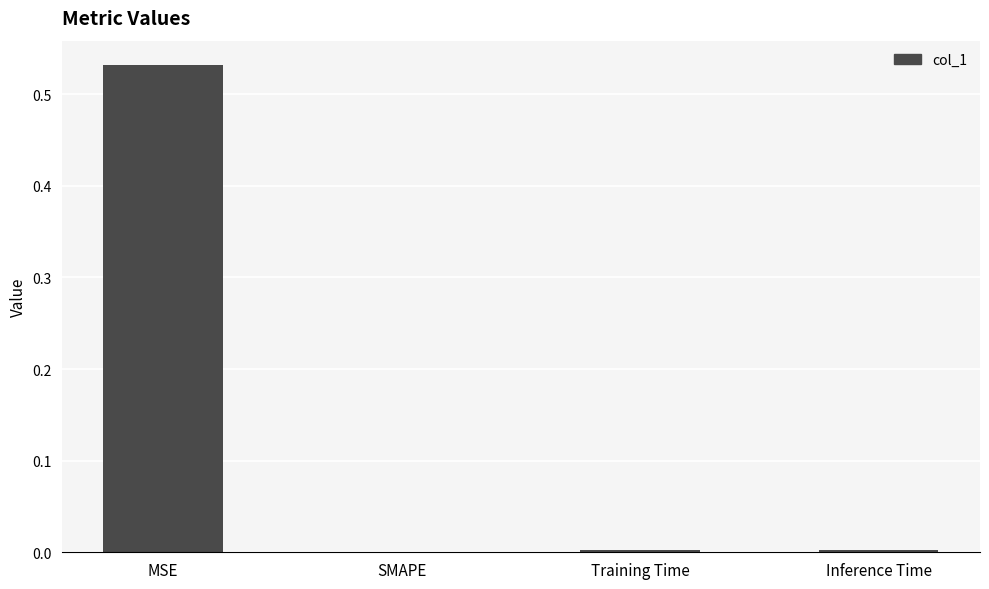

Which category has the highest value across all series?

MSE